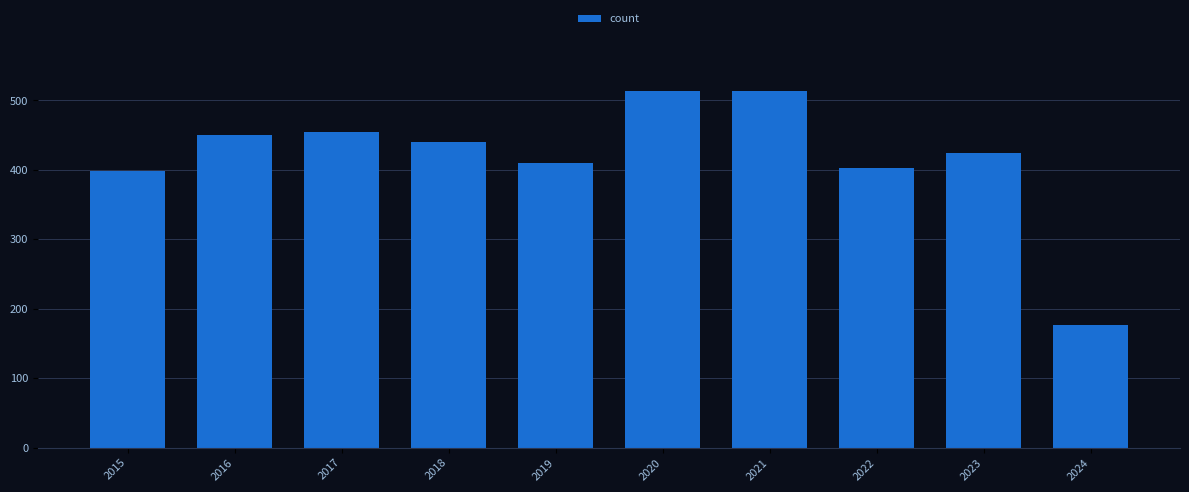

What is the average value?

418